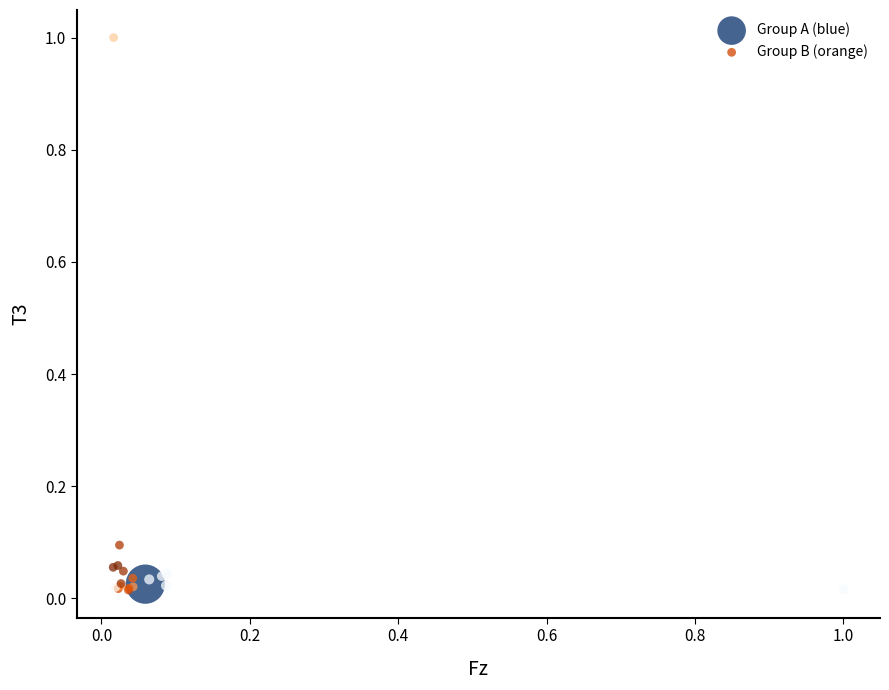

Which series has the largest Y range (max minus min)?

Group B (orange)